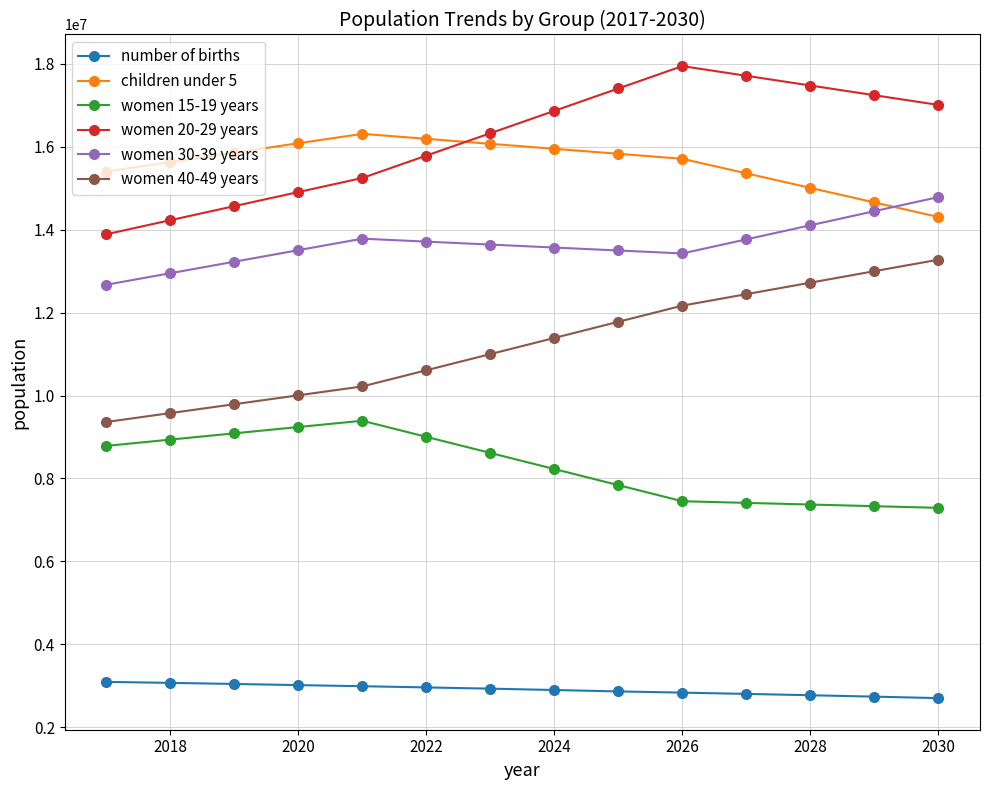

What is the smallest value displayed?

2703670